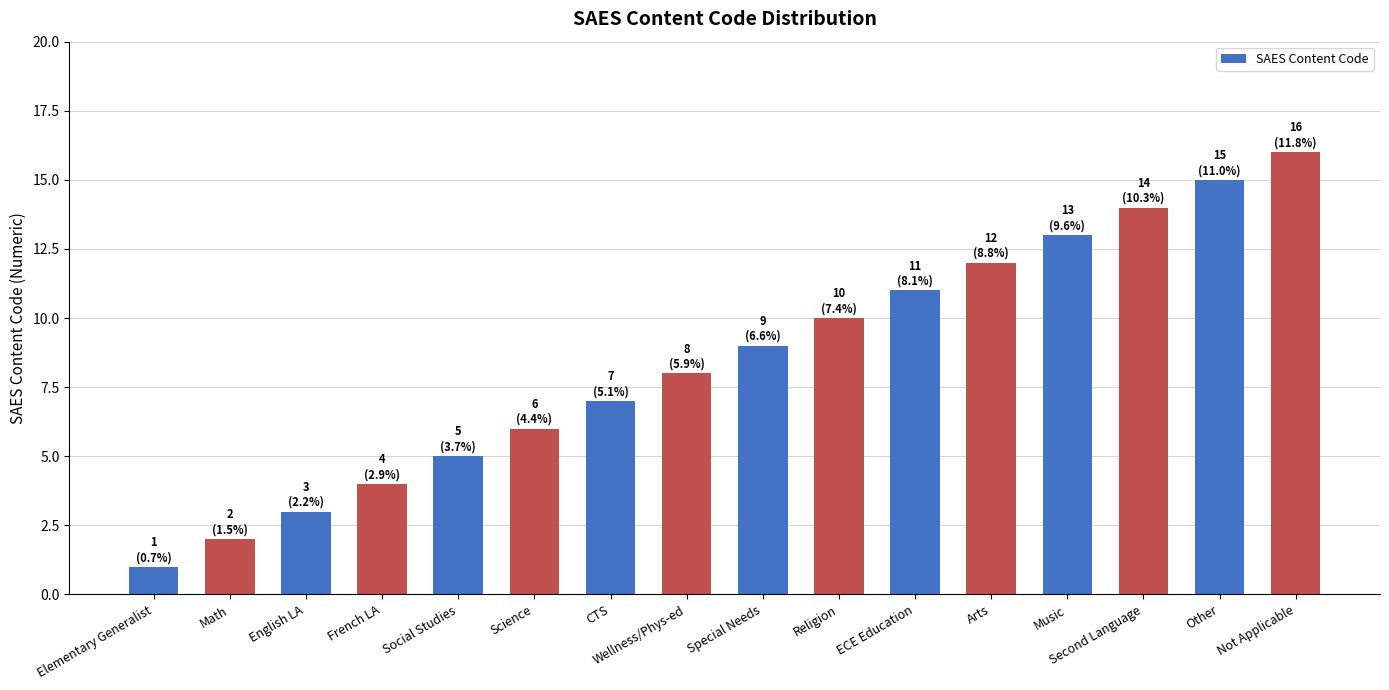

Approximately how many times larger is the value at CTS compared to Wellness/Phys-ed?

0.9